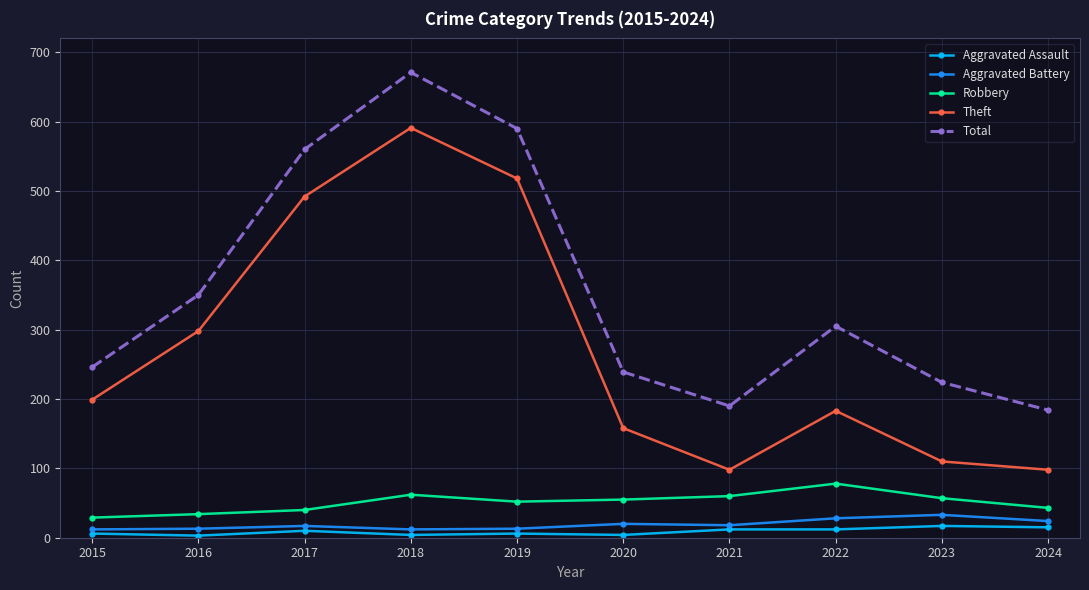

True or false: Aggravated Battery has a value of 20 at 2020.

True